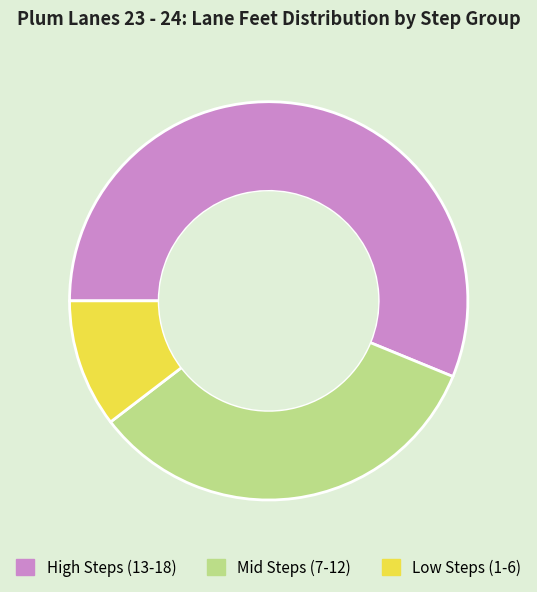

True or false: Low Steps (1-6) accounts for 10% of the total.

True